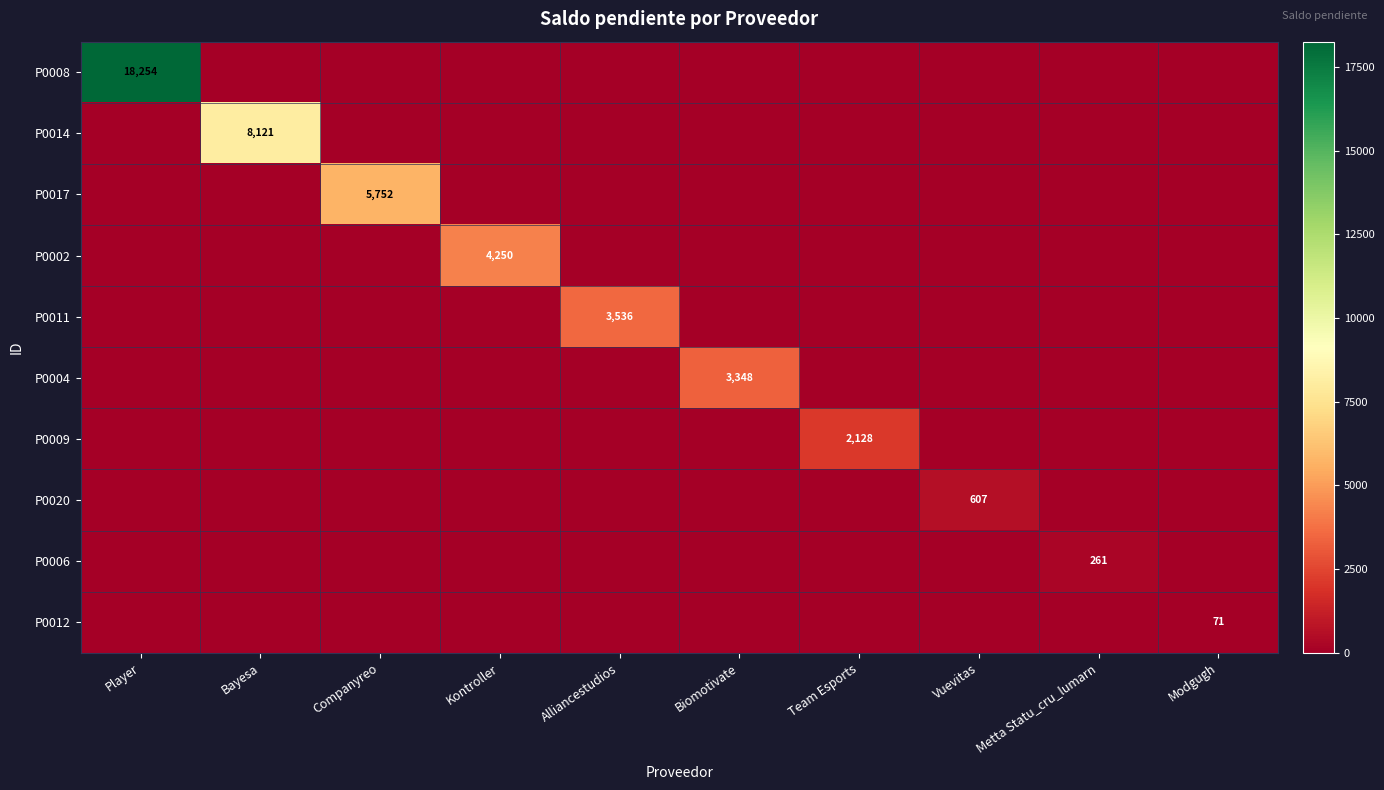

True or false: P0002 has a value of 2954 at Kontroller.

False